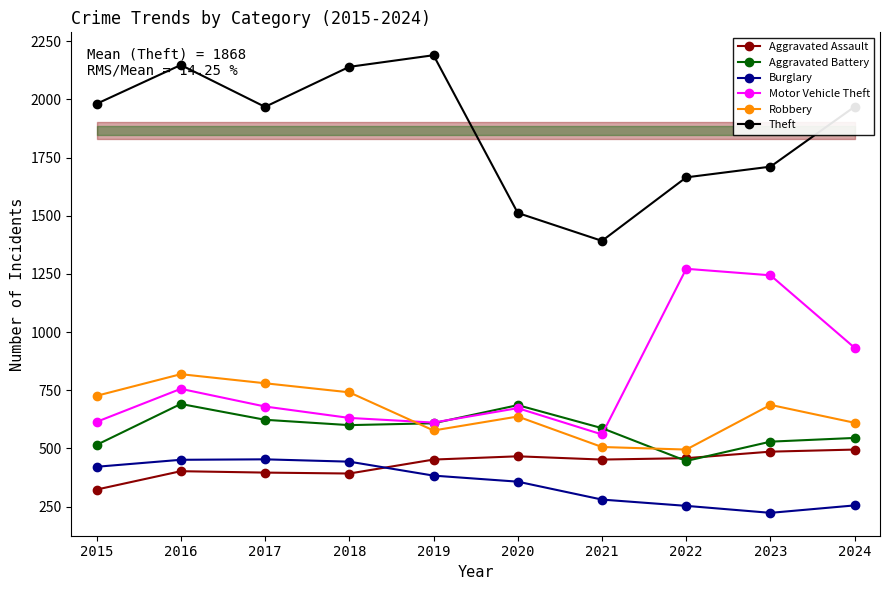

Is this an area chart (filled region under the line)?

No